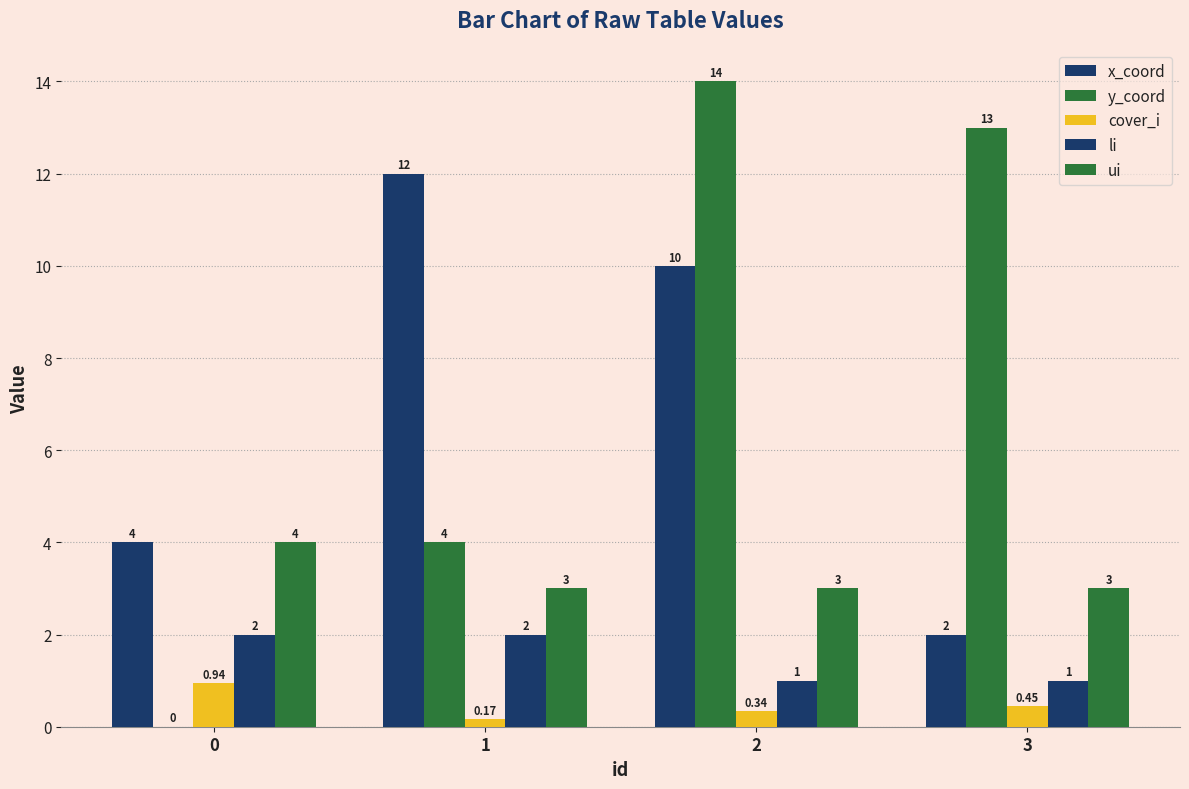

How many categories are shown in the chart?

4